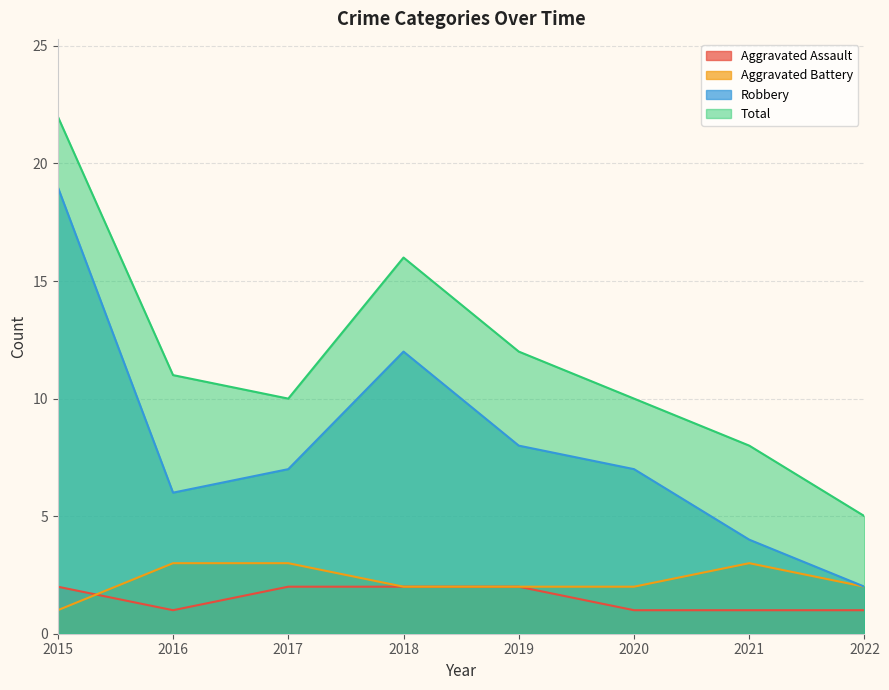

True or false: Robbery has more than 0 interior local peaks.

True